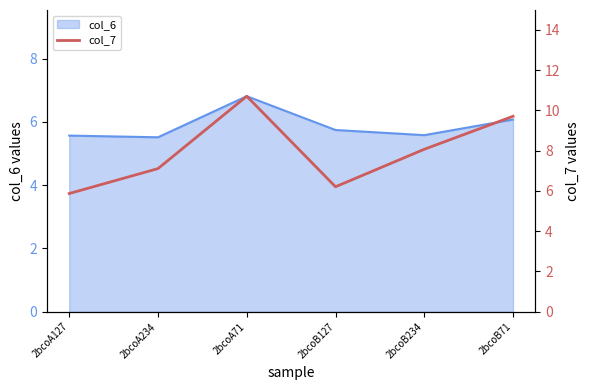

Which category has the lowest value across all series?

2bcoA127